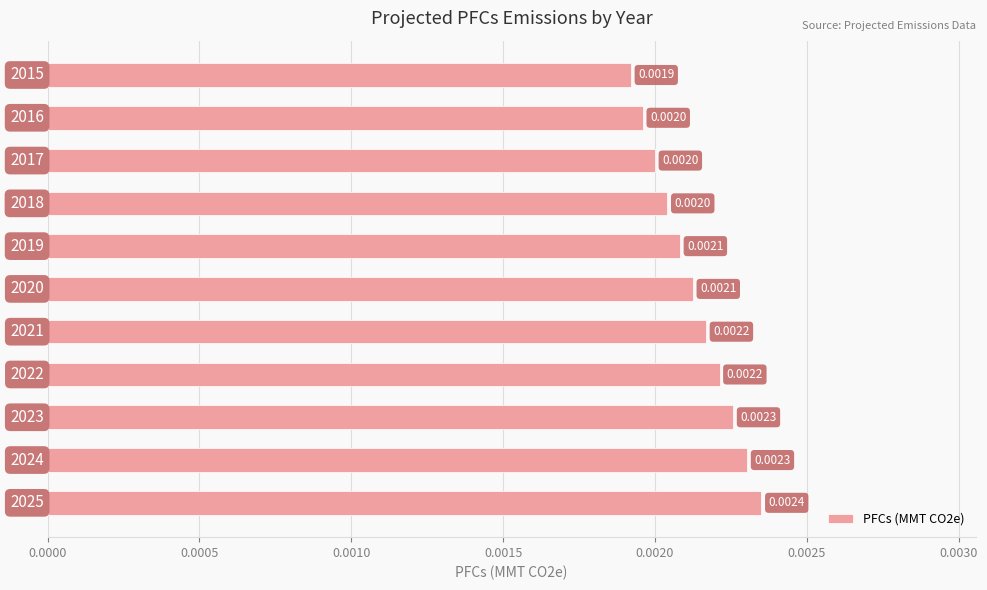

Does the chart contain stacked bars?

No